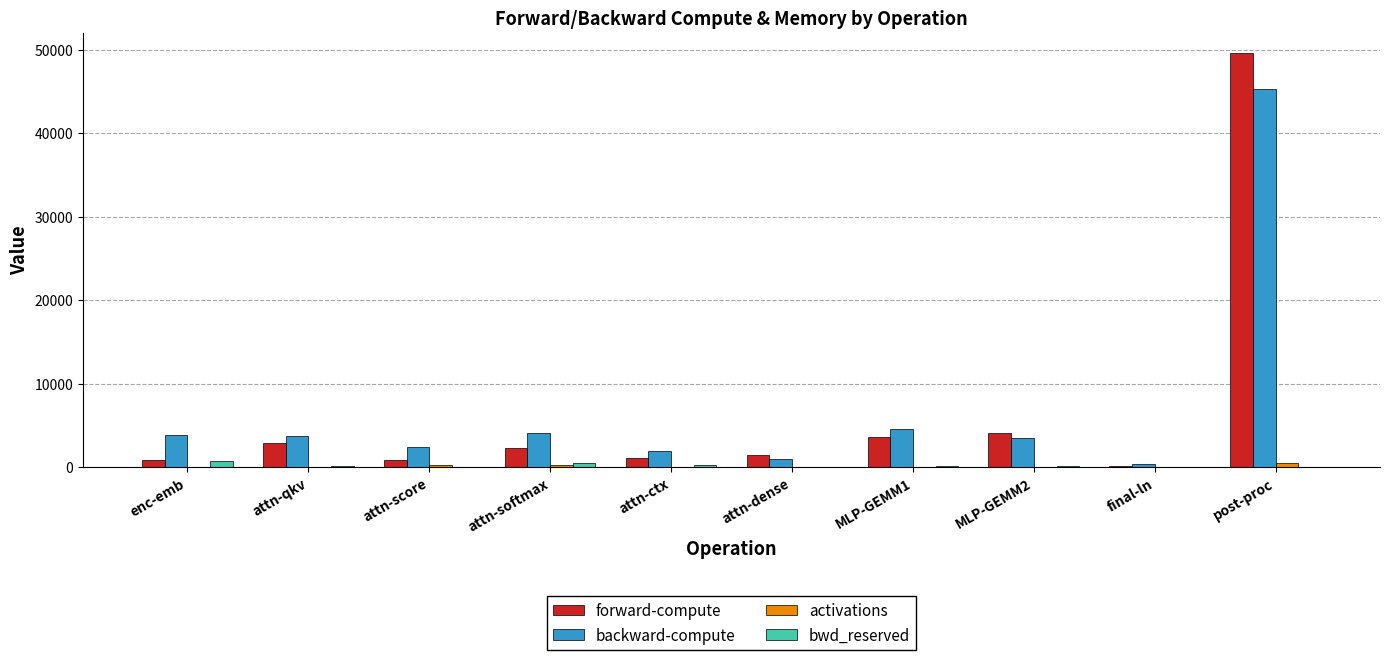

What is the greatest value displayed?

49585.1